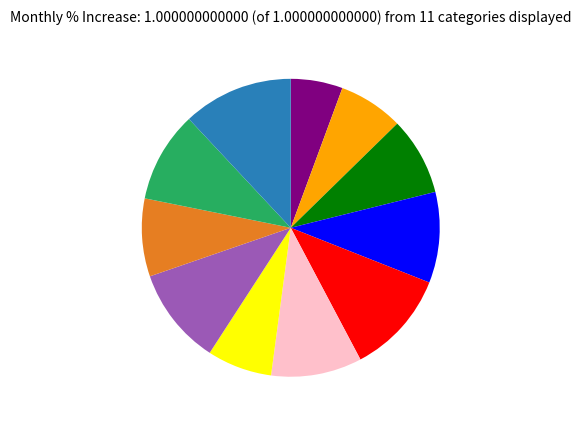

Is there a majority slice in this chart?

No